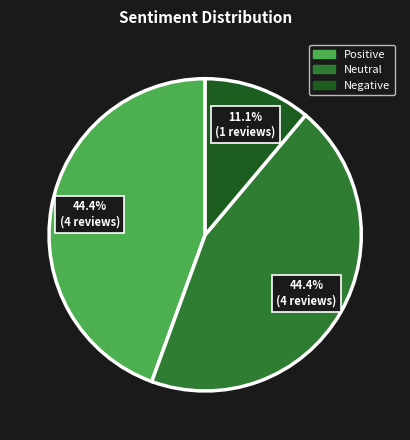

Which category has the smallest portion of the pie?

Negative